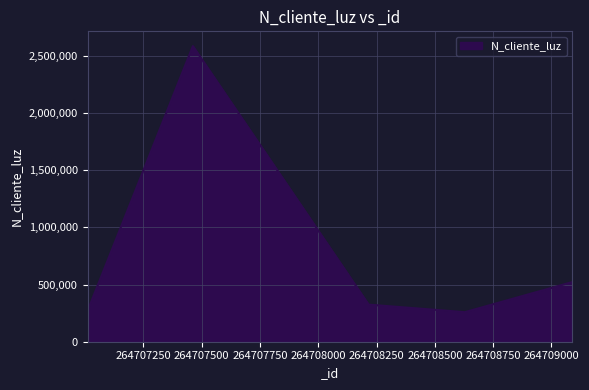

What is the maximum value shown in the chart?

2586314